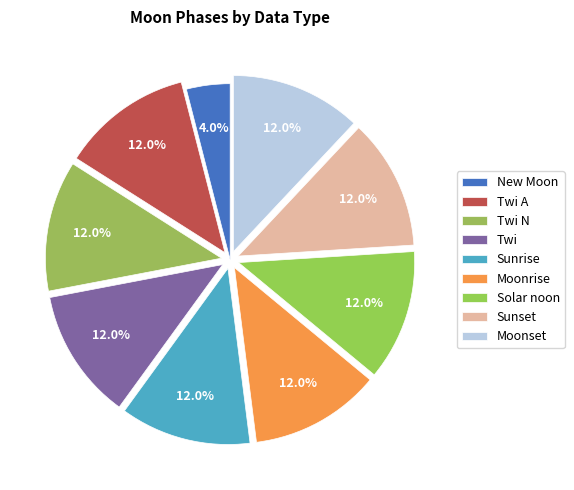

How many segments does this pie chart have?

9